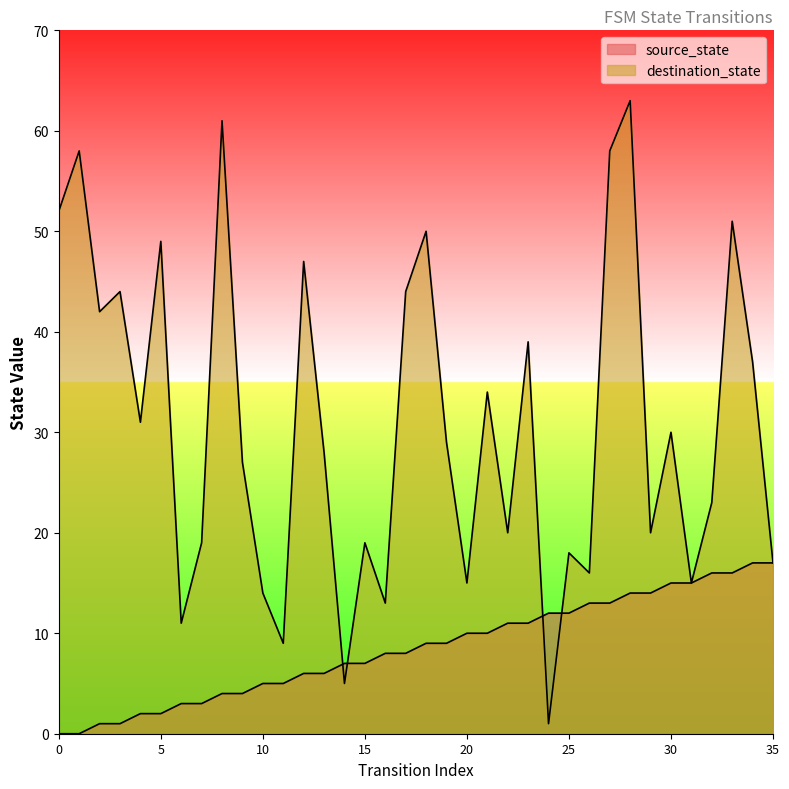

At which label is destination_state closest to 32?

4